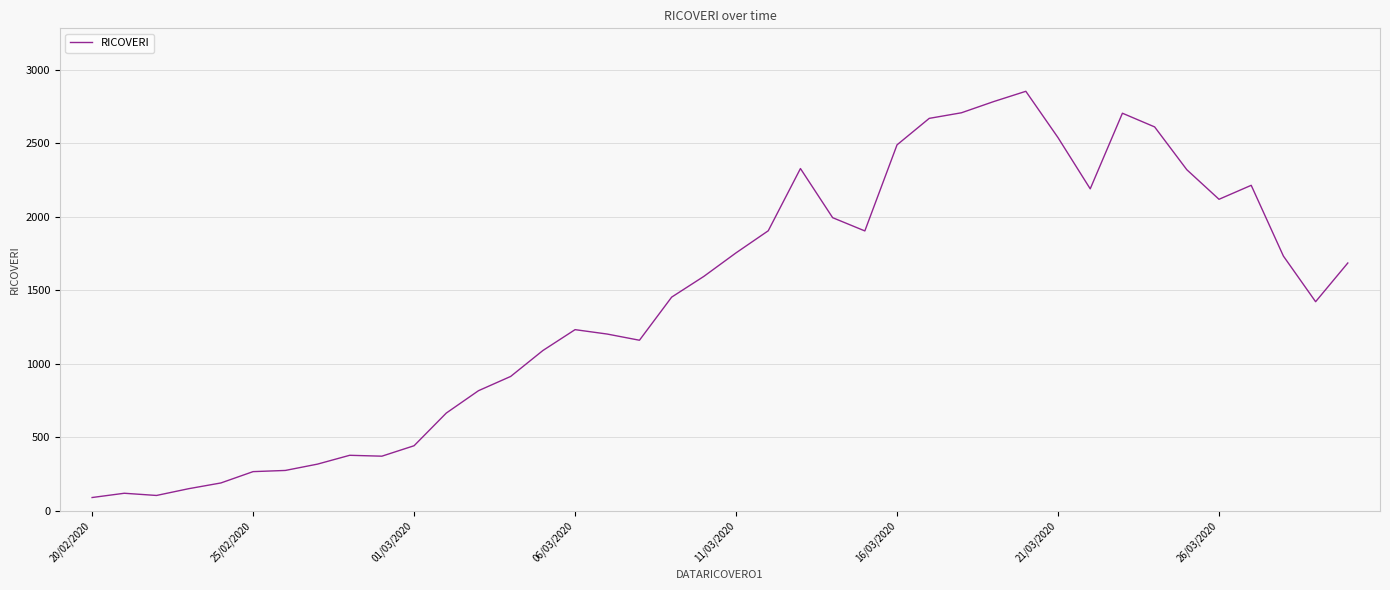

What is the smallest value displayed?

92